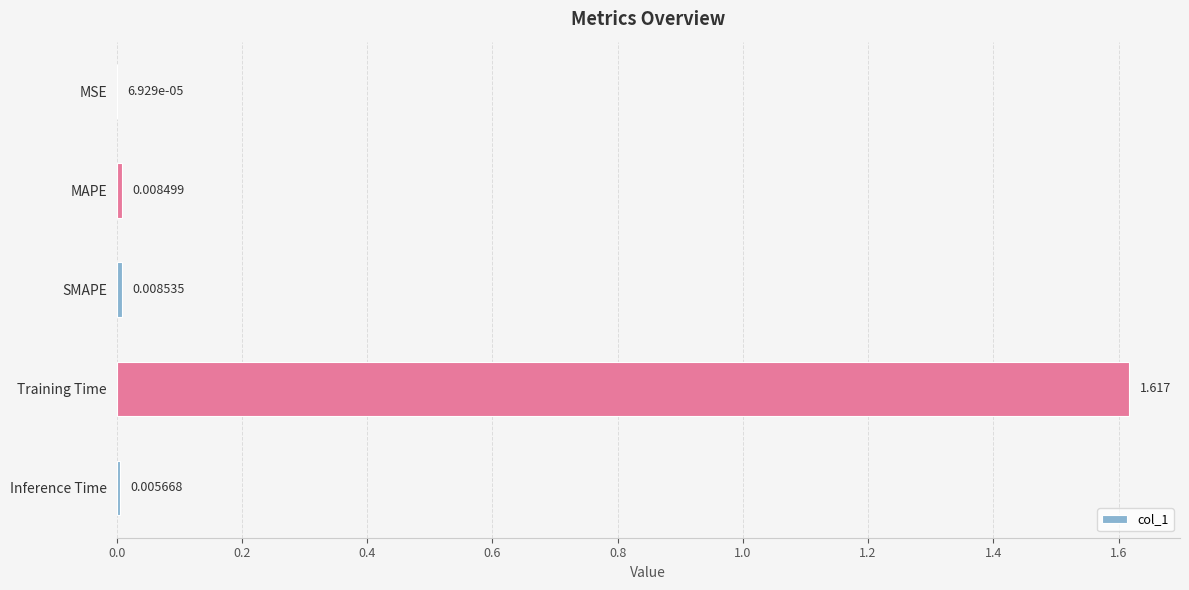

Which category has the highest value across all series?

Training Time